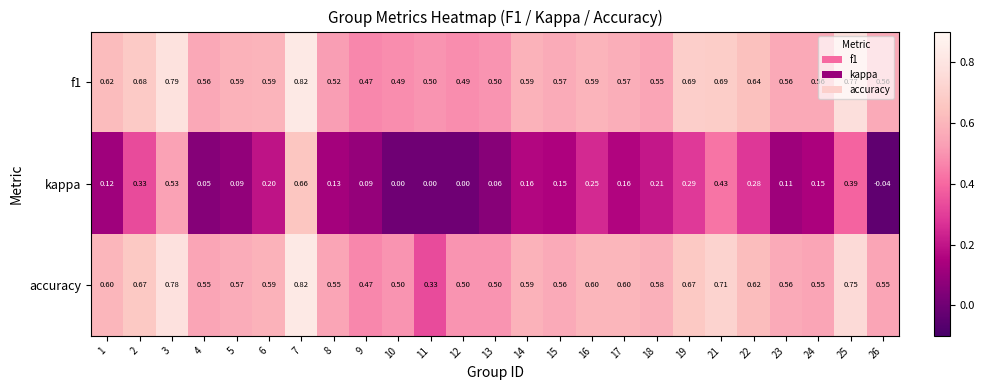

Which series has the widest spread of values?

kappa